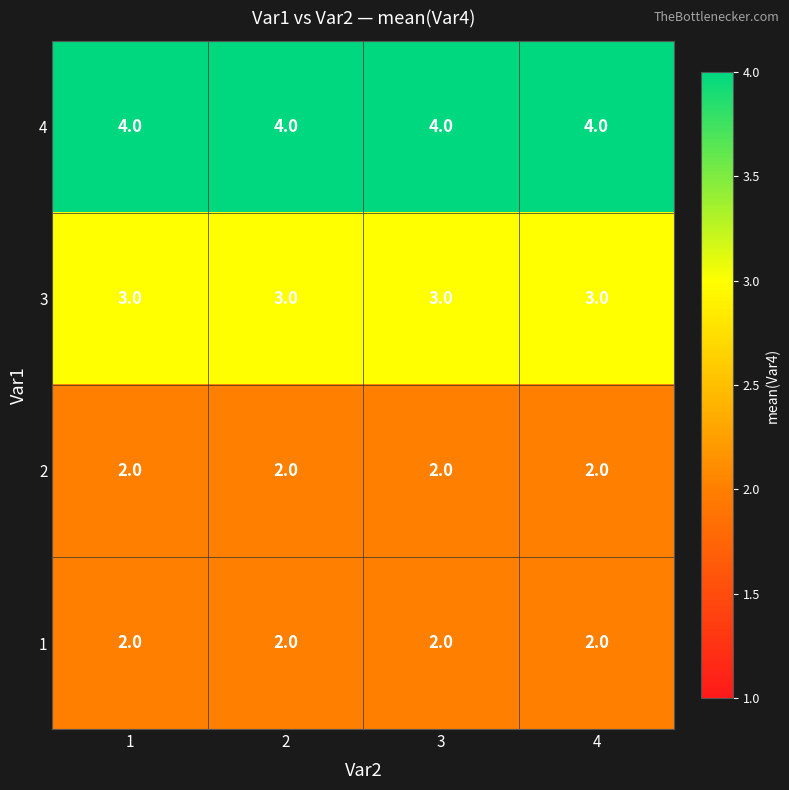

Which series has the largest total across all categories?

4